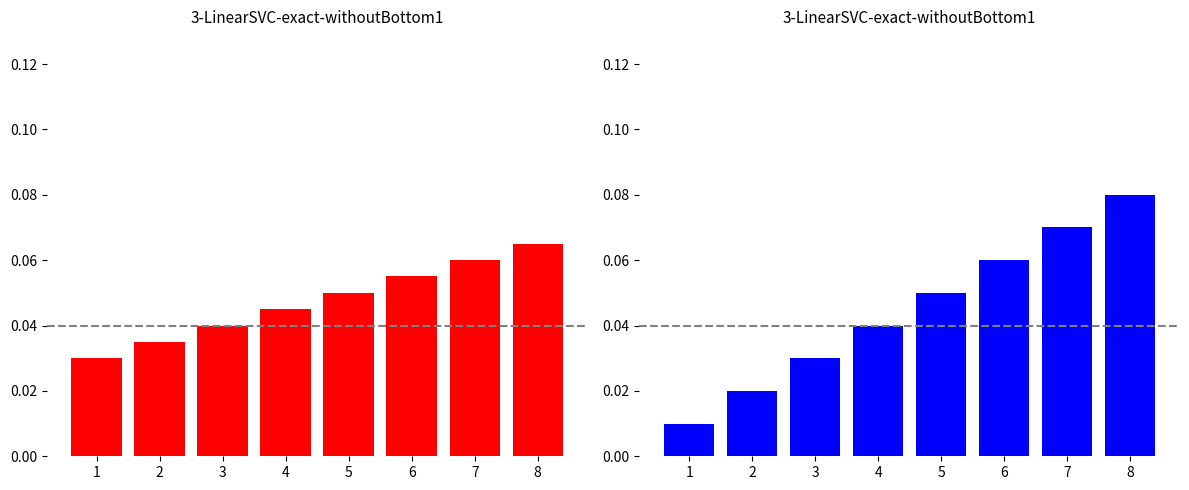

The chart shows a value of 0.0 at 1. True or false?

True